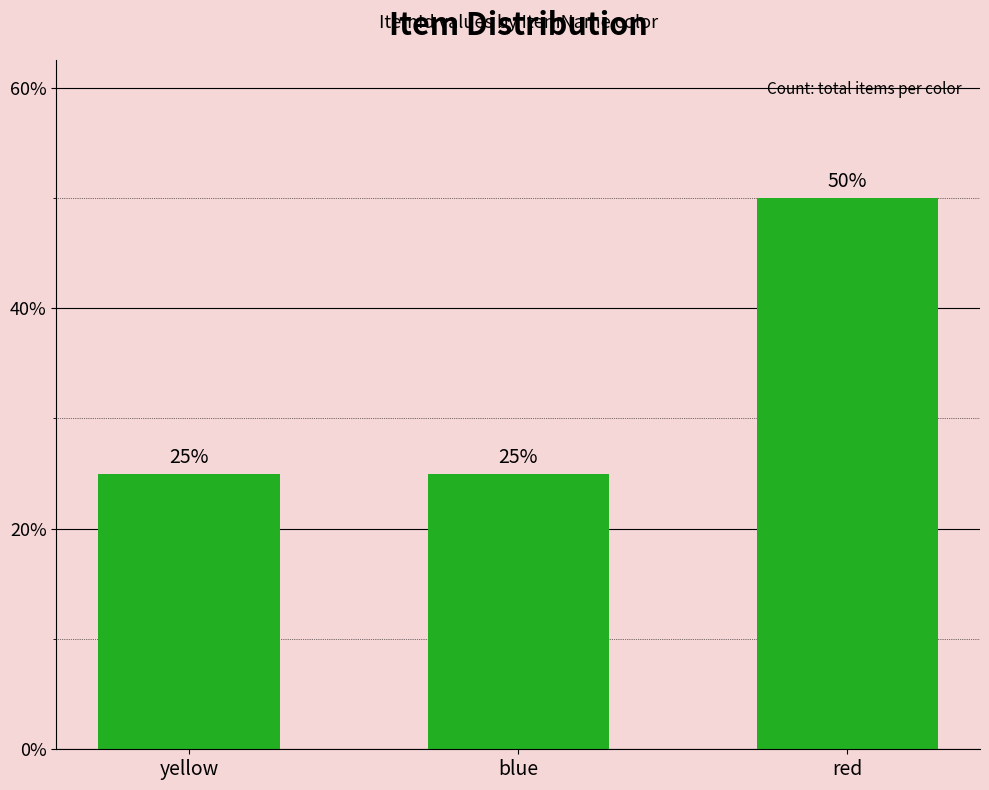

Reading left to right, list all the values displayed in this chart.

yellow=25	blue=25	red=50